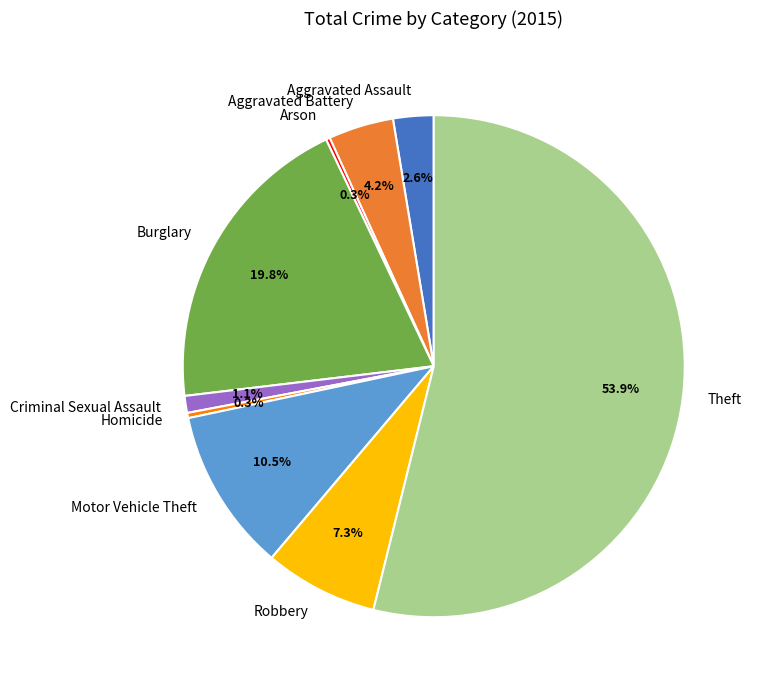

Is it true that Homicide is 0% of the pie?

True